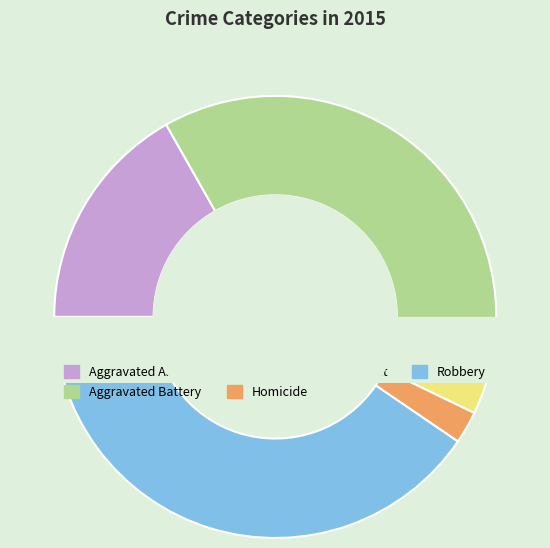

Which category has the smallest portion of the pie?

Homicide